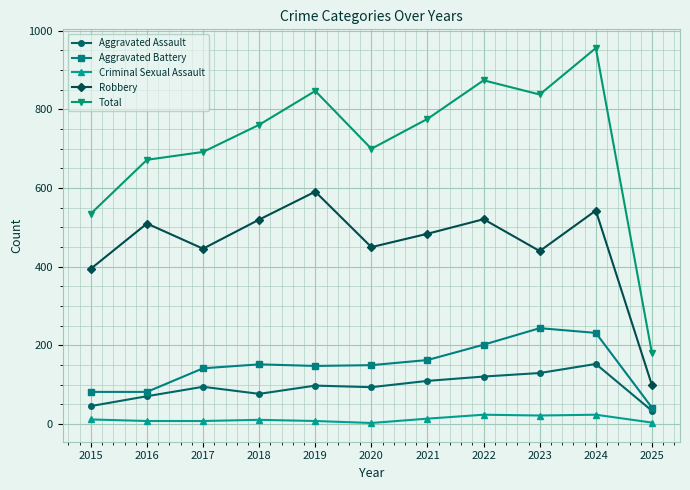

The Criminal Sexual Assault series shows 12 at 2015. True or false?

True